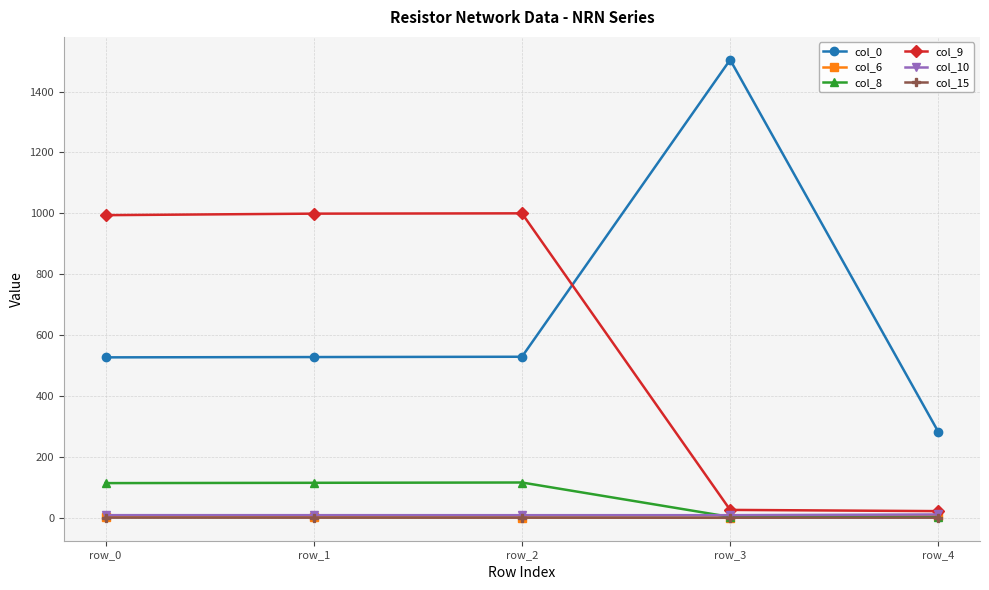

What is the value of the col_0 point at the 3rd from the left?

529.0